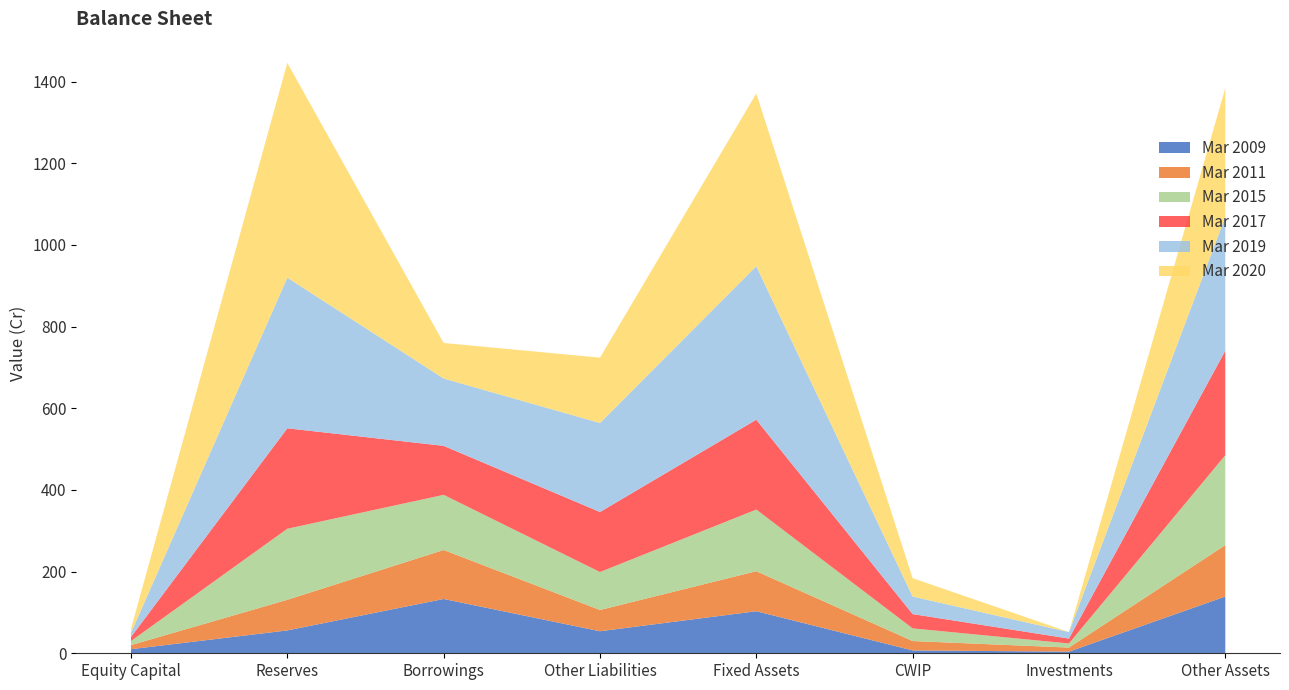

Reading right to left, list all the values displayed in this chart.

Mar 2009: Other Assets=139	Investments=4	CWIP=7	Fixed Assets=103	Other Liabilities=54	Borrowings=133	Reserves=56	Equity Capital=10
Mar 2011: Other Assets=126	Investments=10	CWIP=23	Fixed Assets=98	Other Liabilities=52	Borrowings=120	Reserves=75	Equity Capital=10
Mar 2015: Other Assets=220	Investments=10	CWIP=31	Fixed Assets=151	Other Liabilities=93	Borrowings=135	Reserves=174	Equity Capital=10
Mar 2017: Other Assets=256	Investments=12	CWIP=35	Fixed Assets=220	Other Liabilities=147	Borrowings=120	Reserves=246	Equity Capital=10
Mar 2019: Other Assets=328	Investments=16	CWIP=43	Fixed Assets=376	Other Liabilities=218	Borrowings=165	Reserves=369	Equity Capital=10
Mar 2020: Other Assets=315	Investments=0	CWIP=45	Fixed Assets=423	Other Liabilities=160	Borrowings=87	Reserves=526	Equity Capital=10